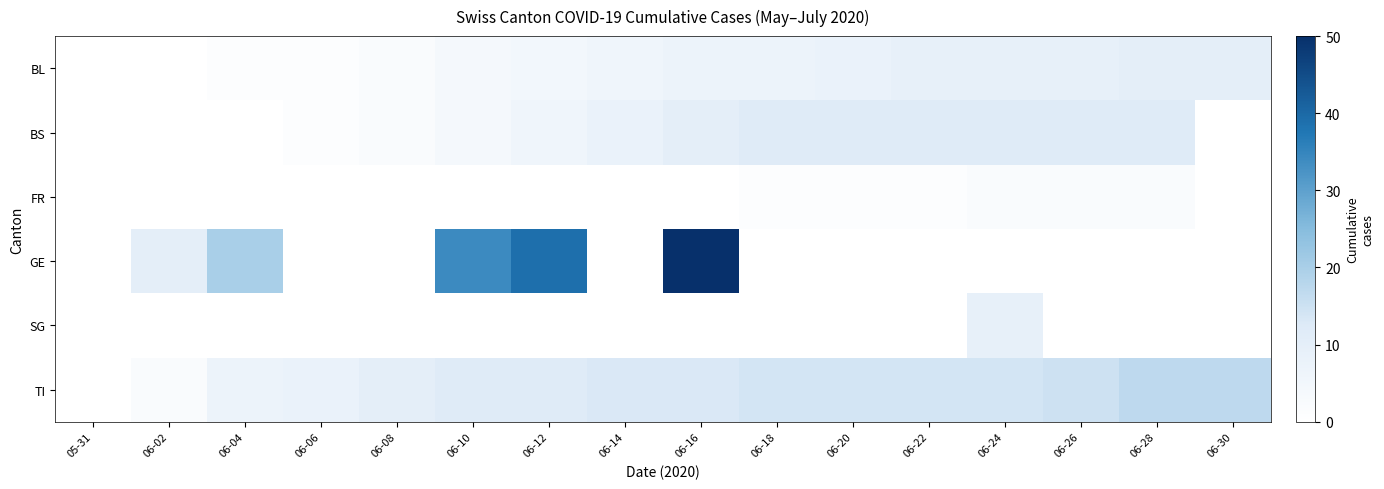

What is the greatest value displayed?

50.0